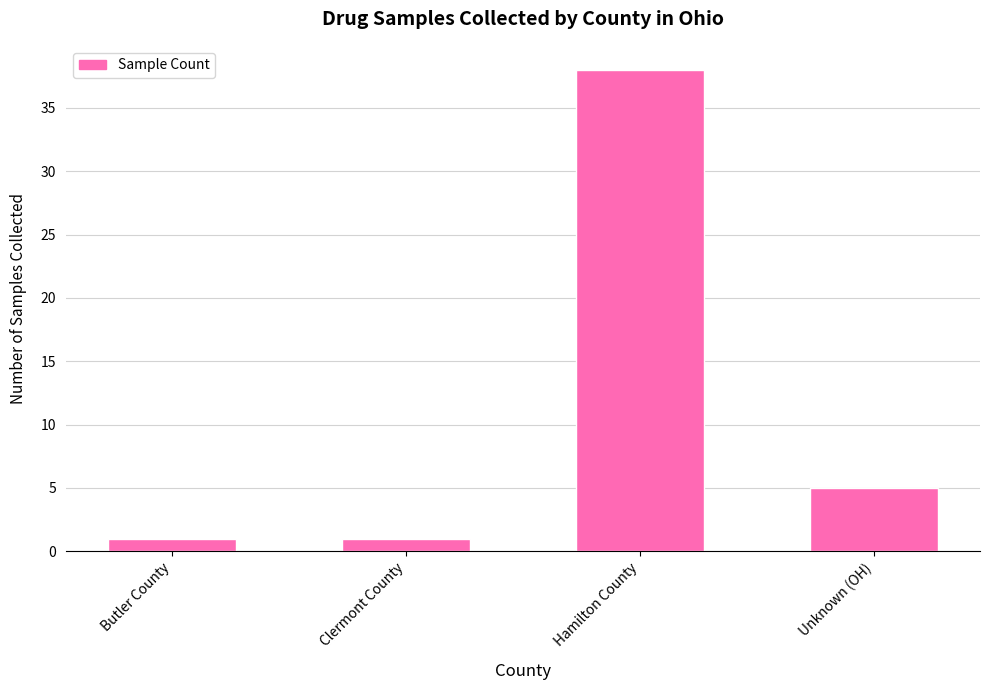

What is the sum of the values at Hamilton County and Butler County?

39